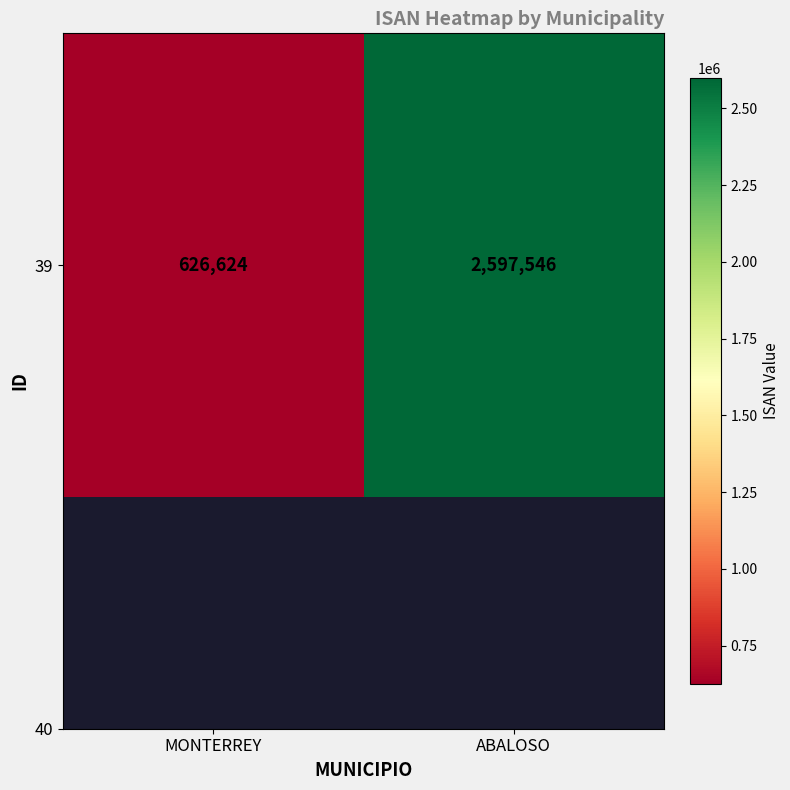

Count the values in the range 626624 to 2597546.

2